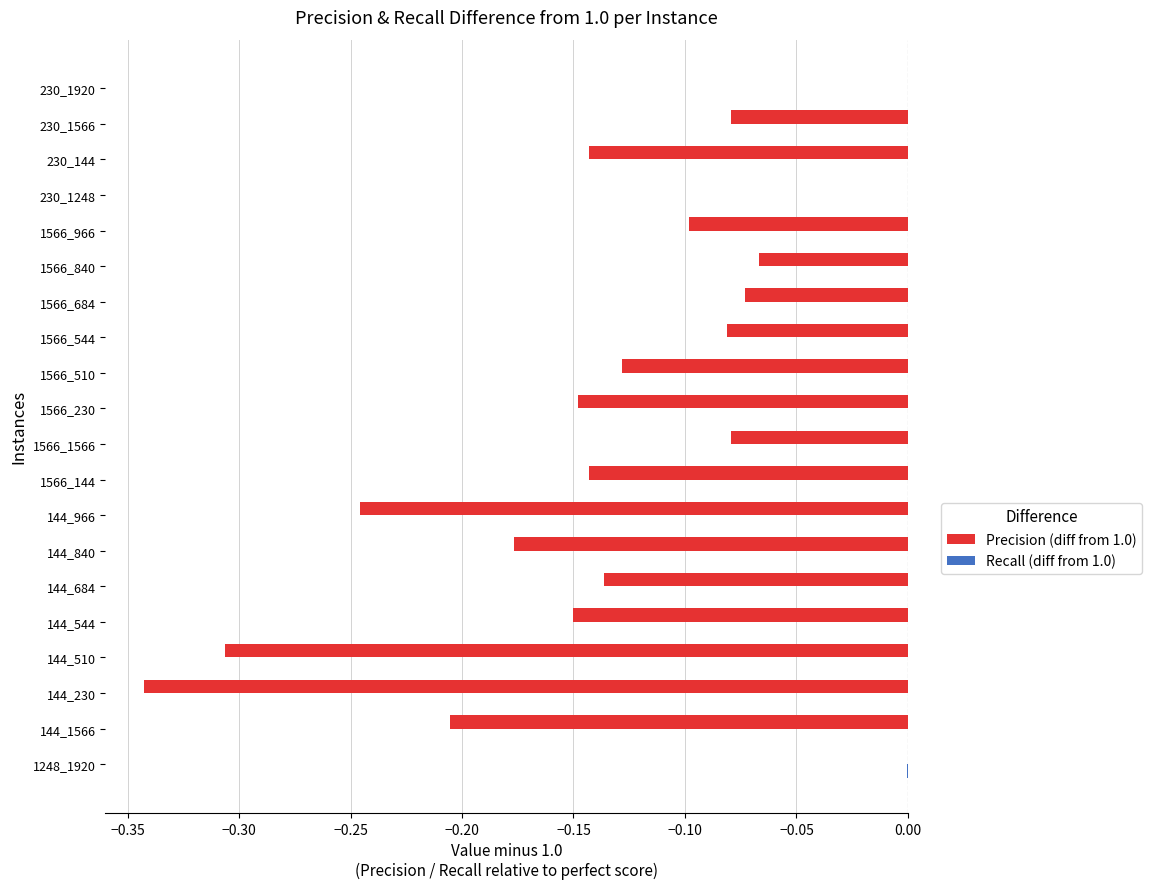

True or false: Precision (diff from 1.0) has a value of -0.2 at 1566_144.

False